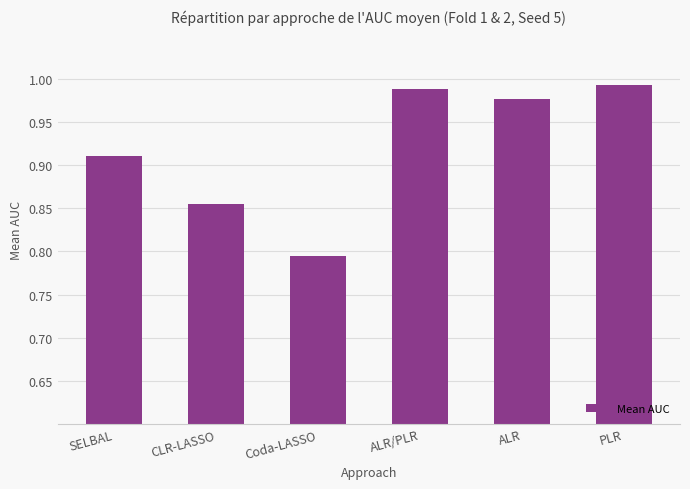

Does the chart contain any negative values?

No